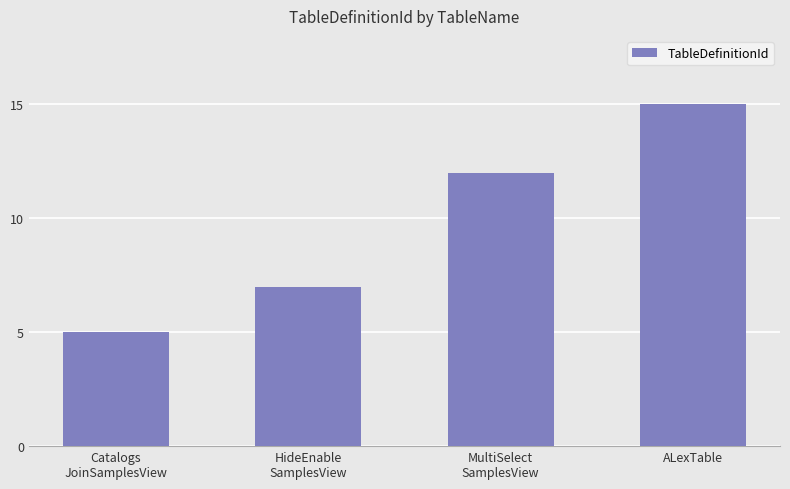

Where is the data nearest to the value 10?

MultiSelect
SamplesView